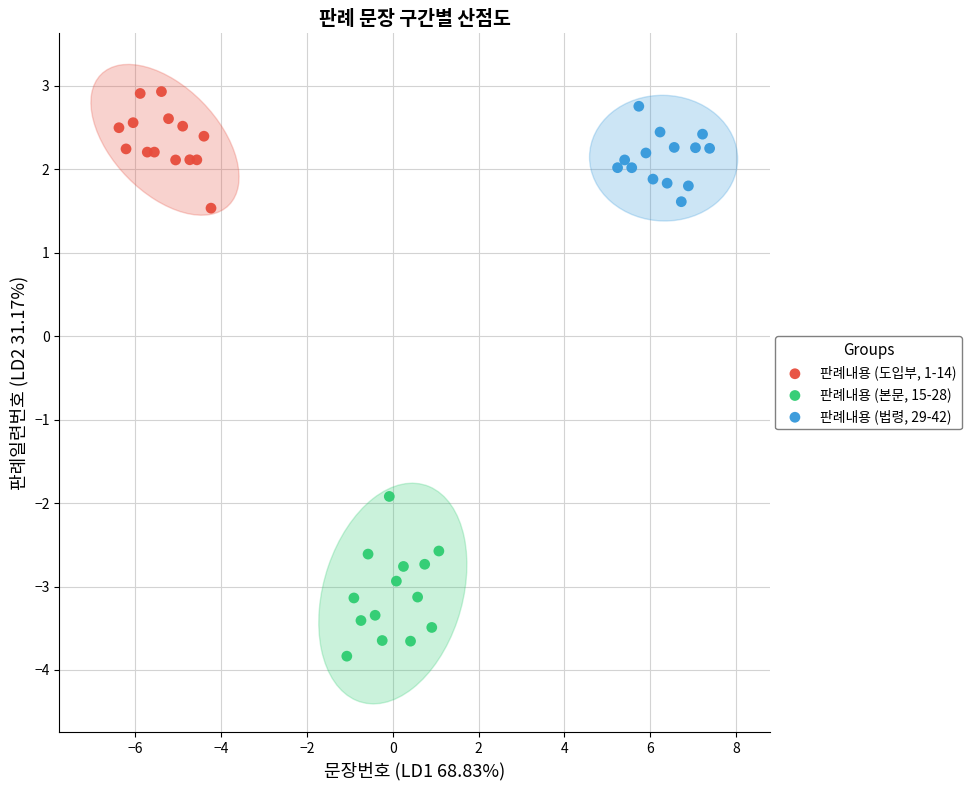

Which series reaches the minimum Y coordinate?

판례내용 (본문, 15-28)